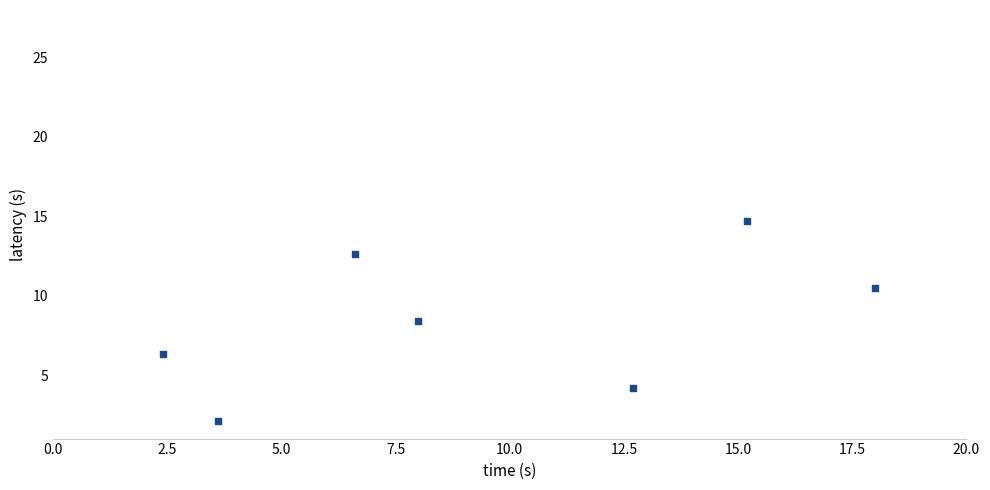

What Y value in the scatter plot is closest to 8?

8.4